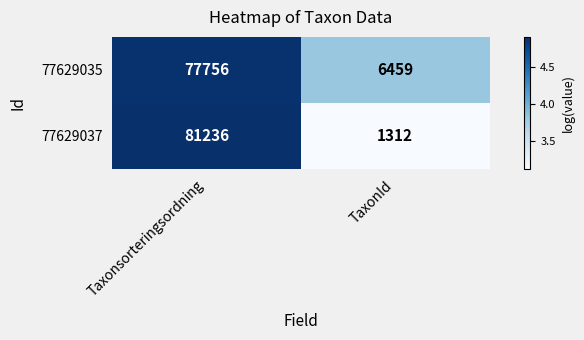

What is the smallest value displayed?

1312